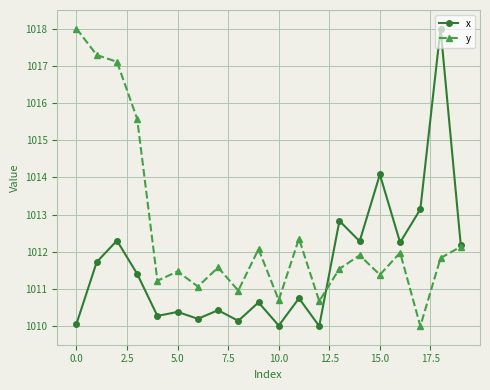

What is the value of the x point at the 8th from the left?

1010.4